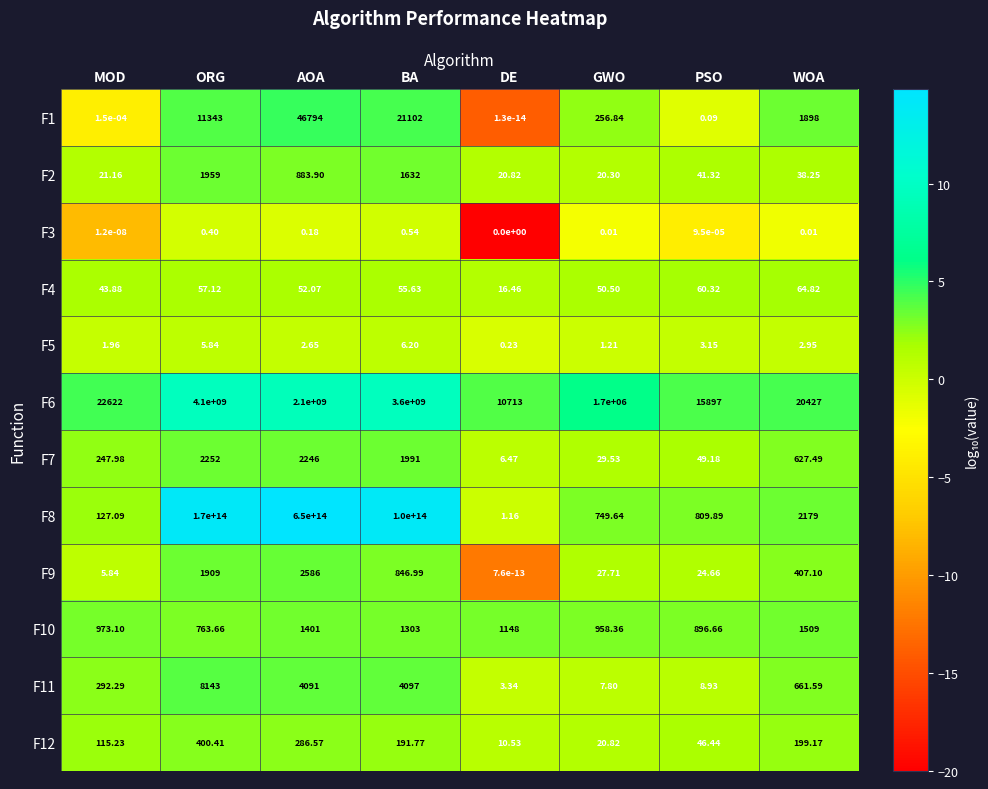

Which series has the largest total across all categories?

F8